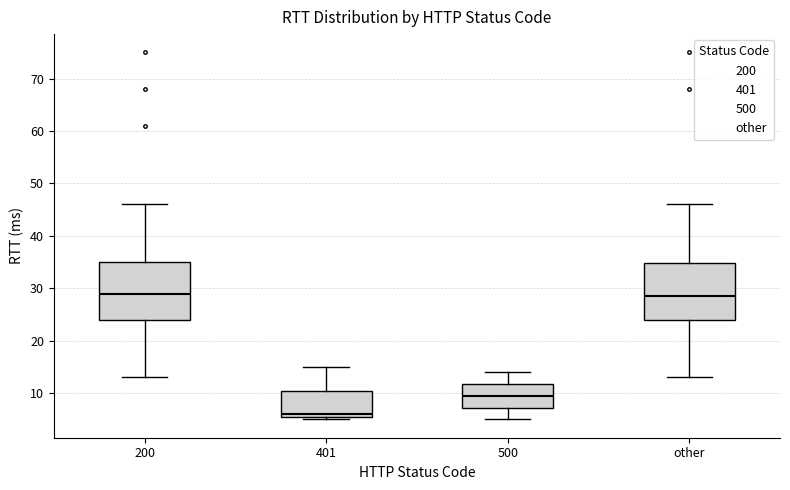

Reading left to right, transcribe this box plot: for each box, give where its median line is, the range the box spans, and where its two whiskers end, as read against the y-axis. The values are not printed on the chart, so give them approximately, as read against the axis.

200: median 29, box 24 to 35, whiskers 13 to 46
401: median 6 (just above the box's lower edge), box 6 to 11, whiskers 5 to 15
500: median 10, box 7 to 12, whiskers 5 to 14
other: median 29, box 24 to 35, whiskers 13 to 46